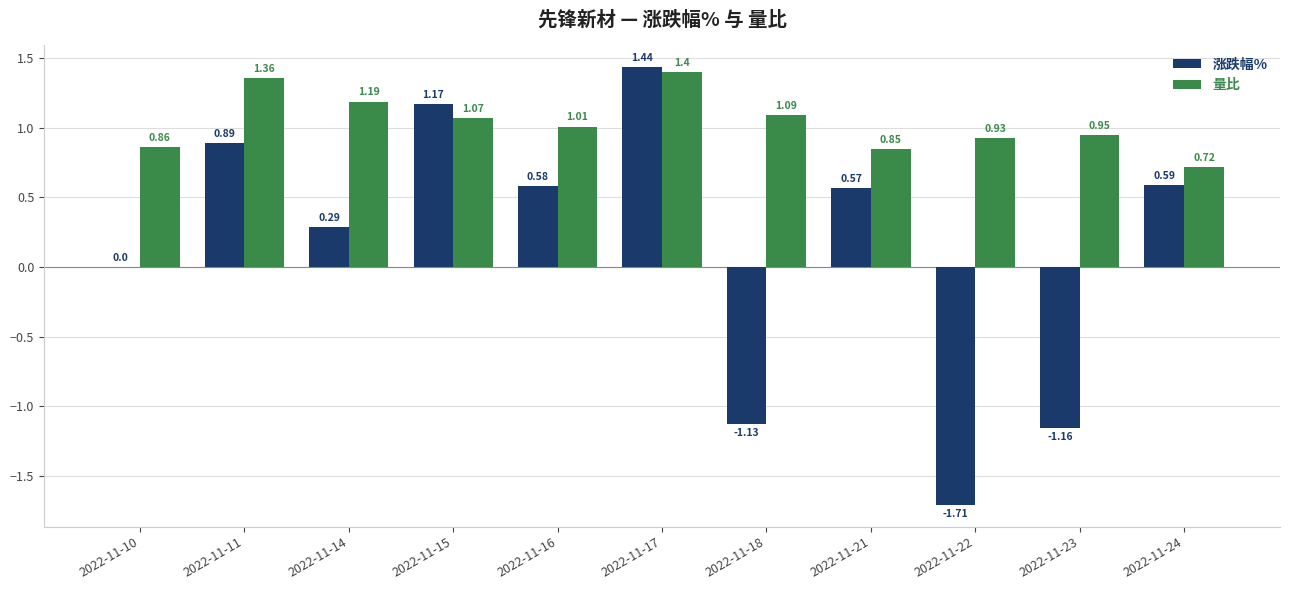

Where is 量比 nearest to the value 1?

2022-11-16